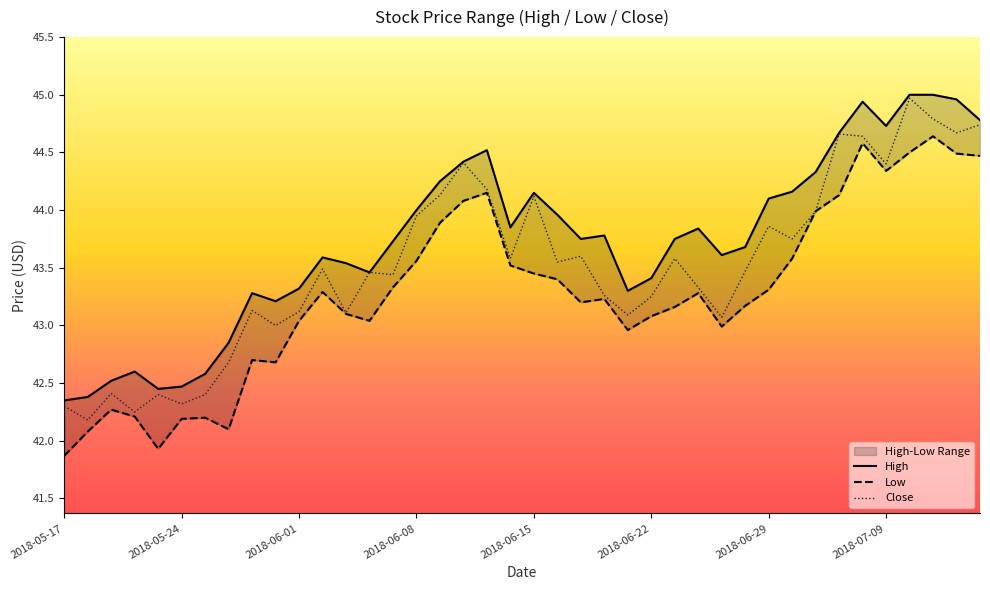

The Low series shows 42.1 at 2018-05-29. True or false?

True